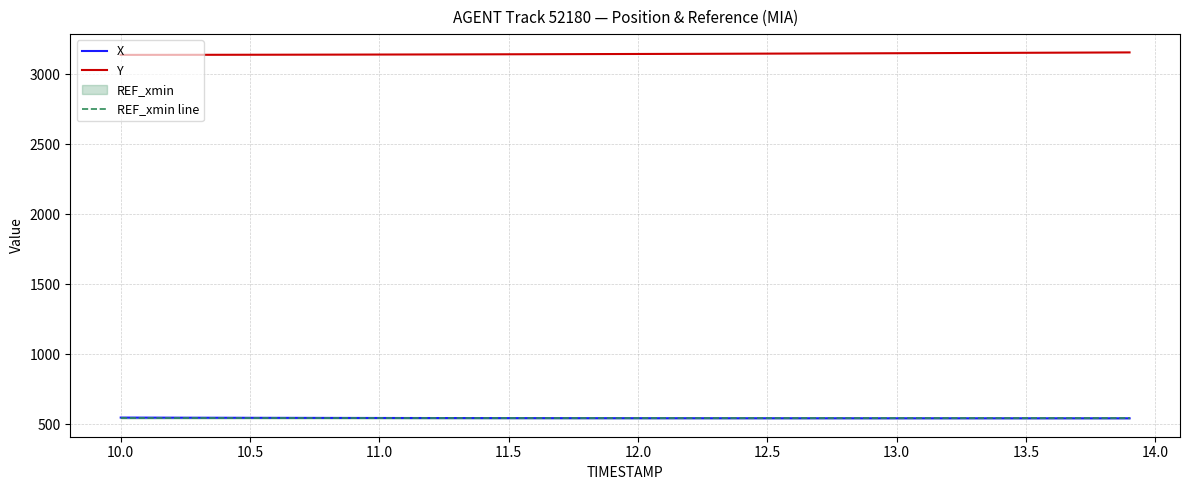

Which series has the widest spread of values?

Y